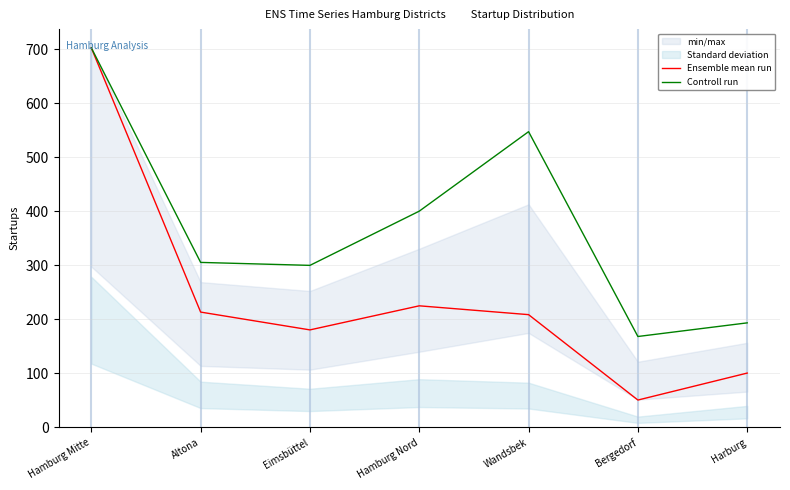

List the labels in order of Ensemble mean run value, smallest first.

Bergedorf, Harburg, Eimsbüttel, Wandsbek, Altona, Hamburg Nord, Hamburg Mitte